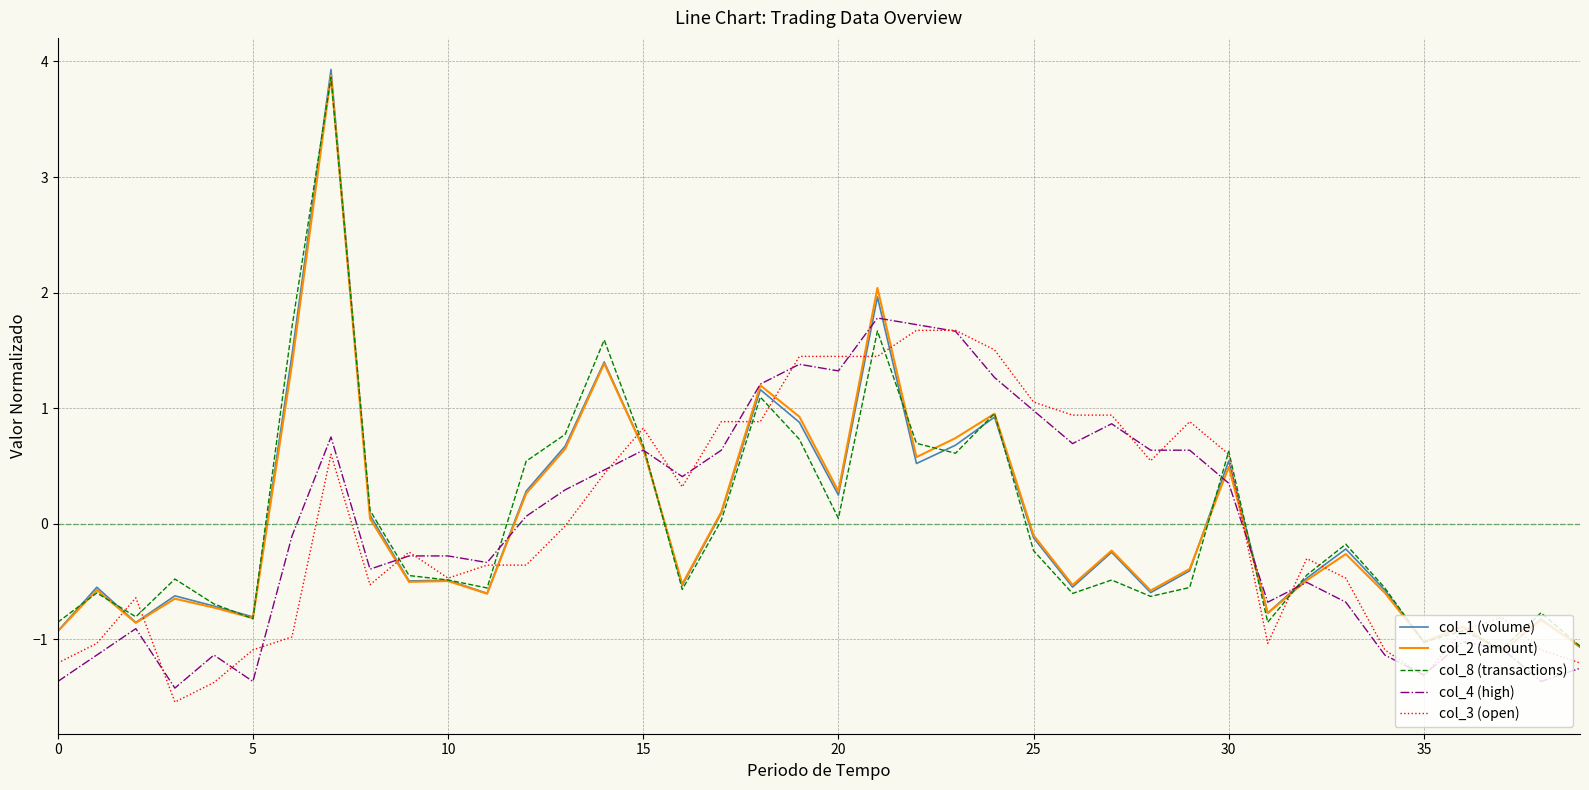

How many values in col_8 (transactions) are above zero?

16